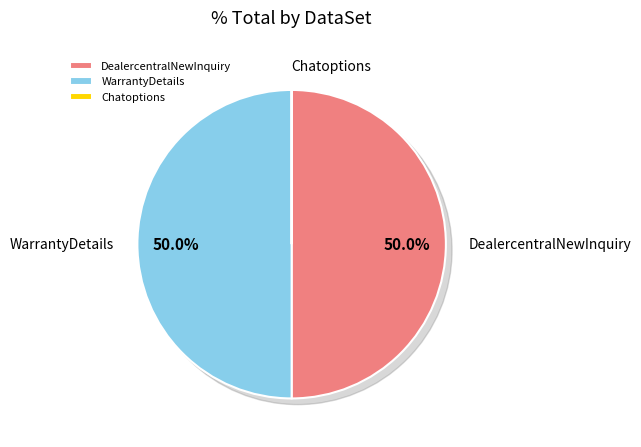

What is the change in value from DealercentralNewInquiry to Chatoptions?

-6492